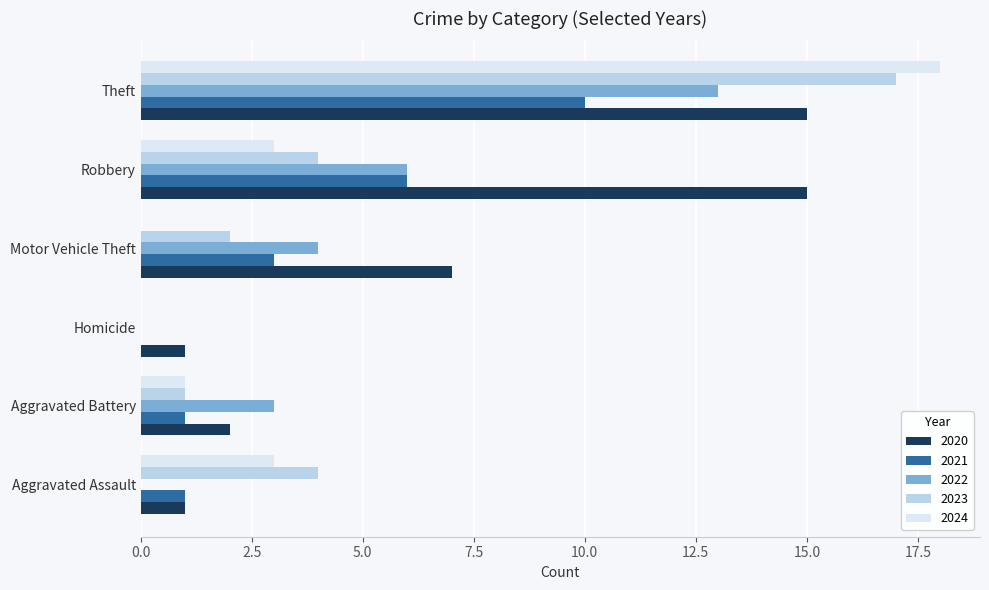

What is the sum of all 2021 values?

21